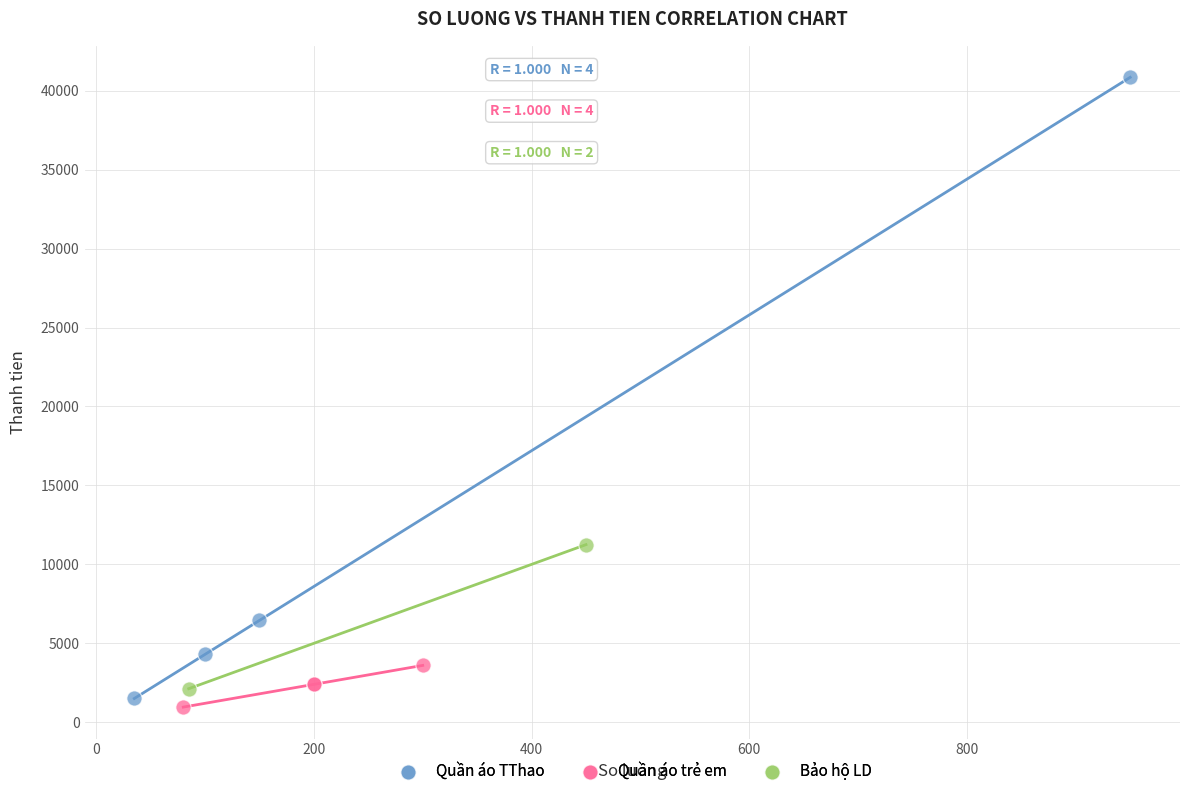

Which series reaches the minimum Y coordinate?

Quần áo trẻ em